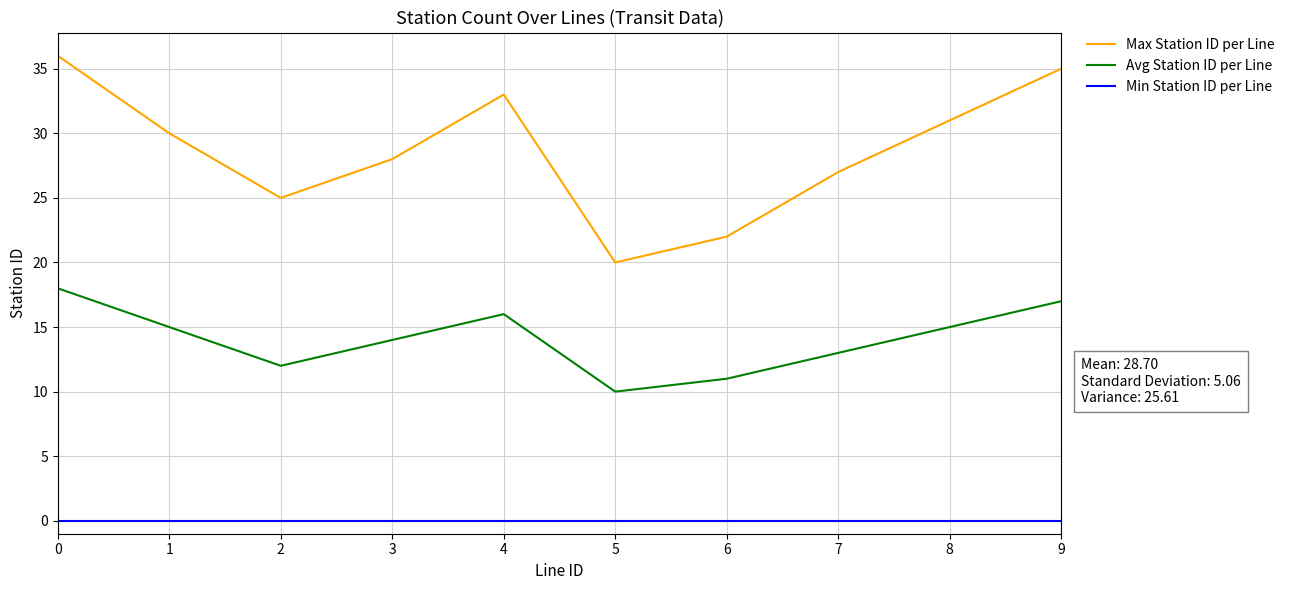

Reading left to right, transcribe all the data shown in this chart.

Max Station ID per Line: 0=36	1=30	2=25	3=28	4=33	5=20	6=22	7=27	8=31	9=35
Avg Station ID per Line: 0=18	1=15	2=12	3=14	4=16	5=10	6=11	7=13	8=15	9=17
Min Station ID per Line: 0=0	1=0	2=0	3=0	4=0	5=0	6=0	7=0	8=0	9=0